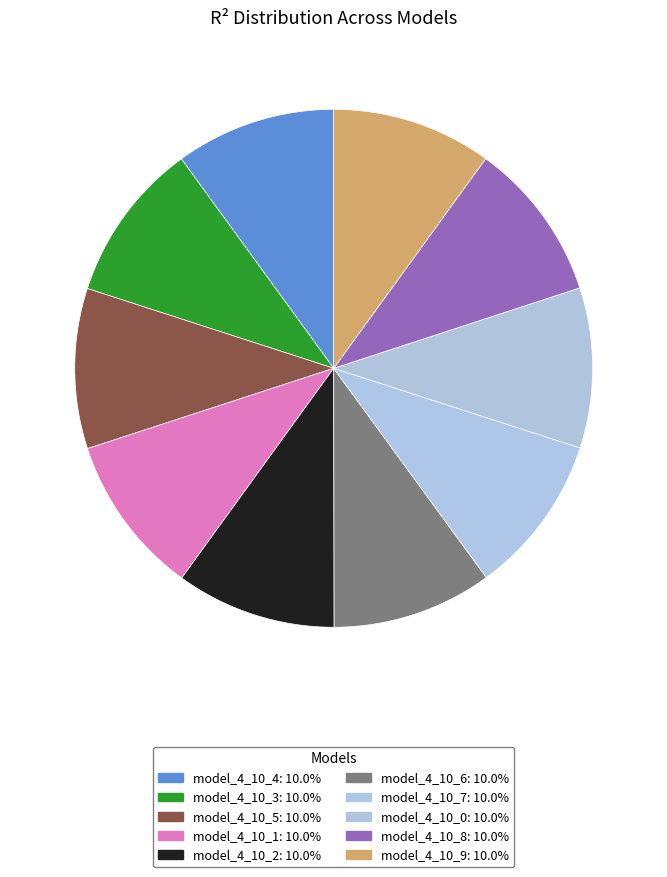

Which slice is the smallest?

model_4_10_9